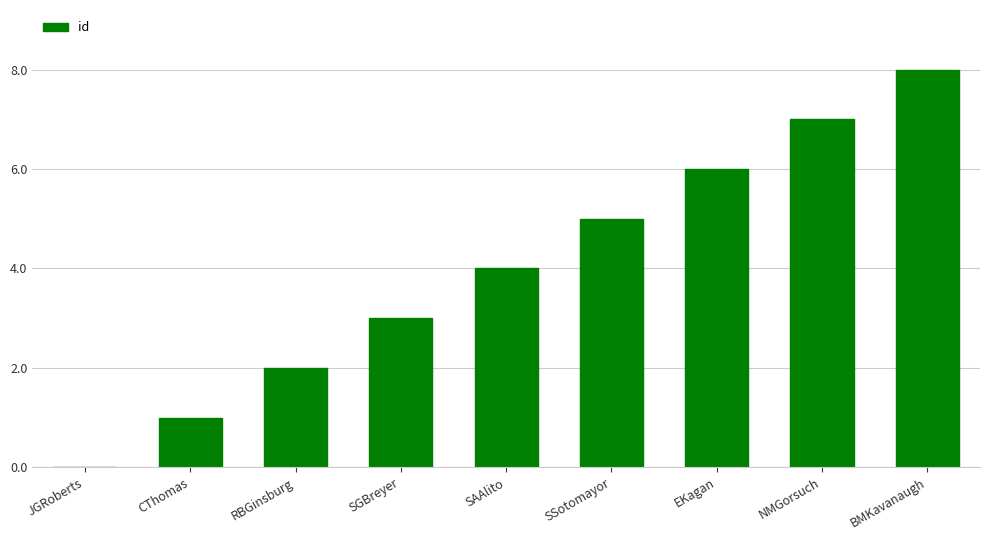

Reading right to left, what are all the values shown in this chart?

8	7	6	5	4	3	2	1	0